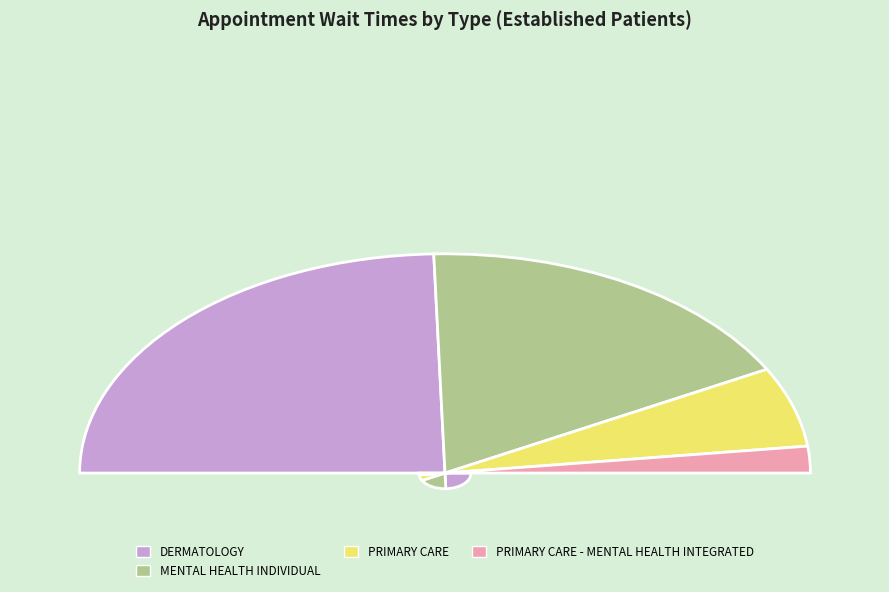

To the nearest percent, what is the average slice percentage?

20%